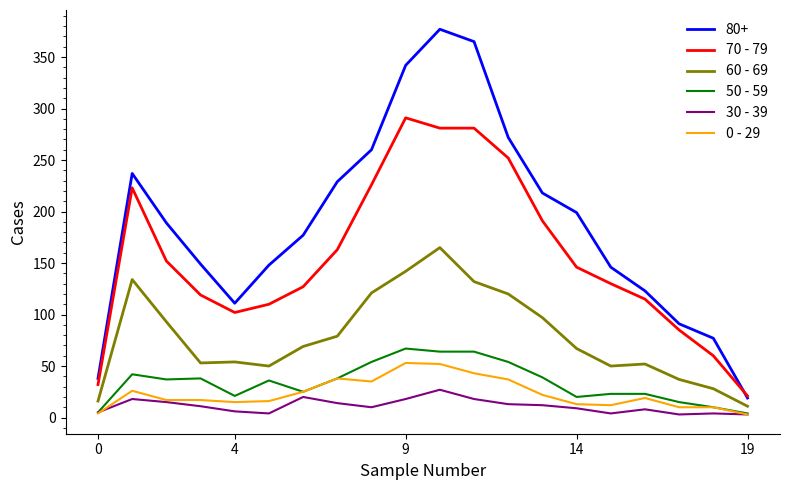

True or false: 70 - 79 and 30 - 39 cross at least once.

False